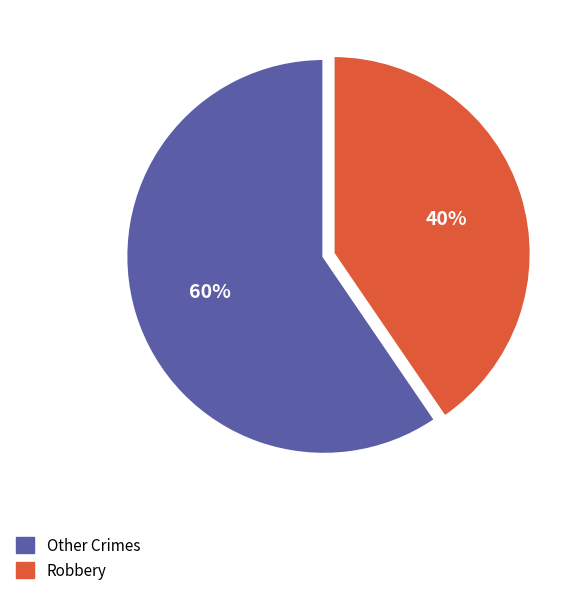

Which category has the smallest portion of the pie?

Robbery